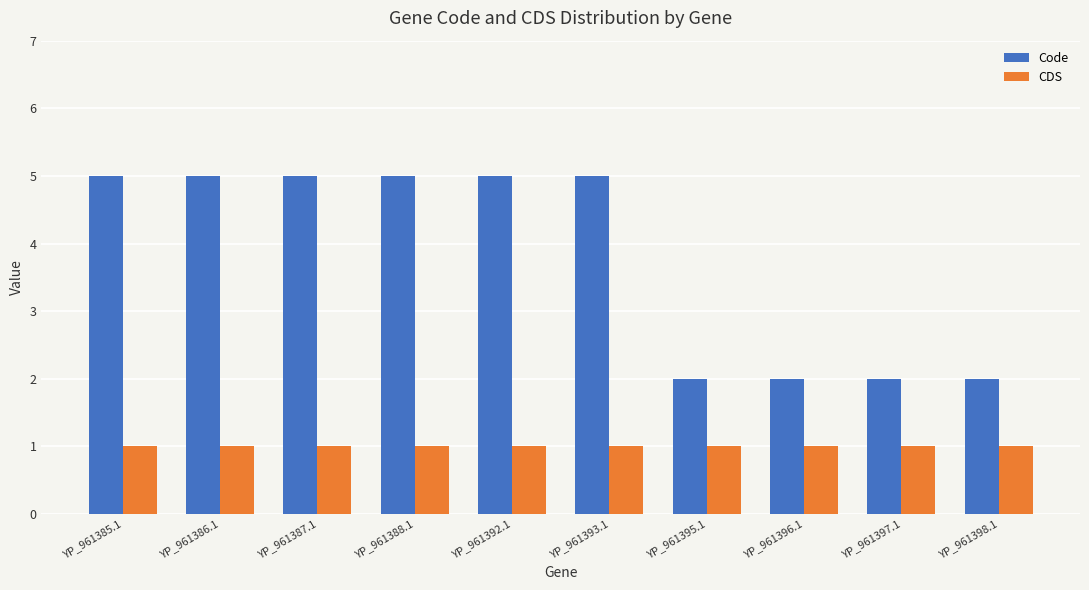

What is the total value across all series at YP_961385.1?

6